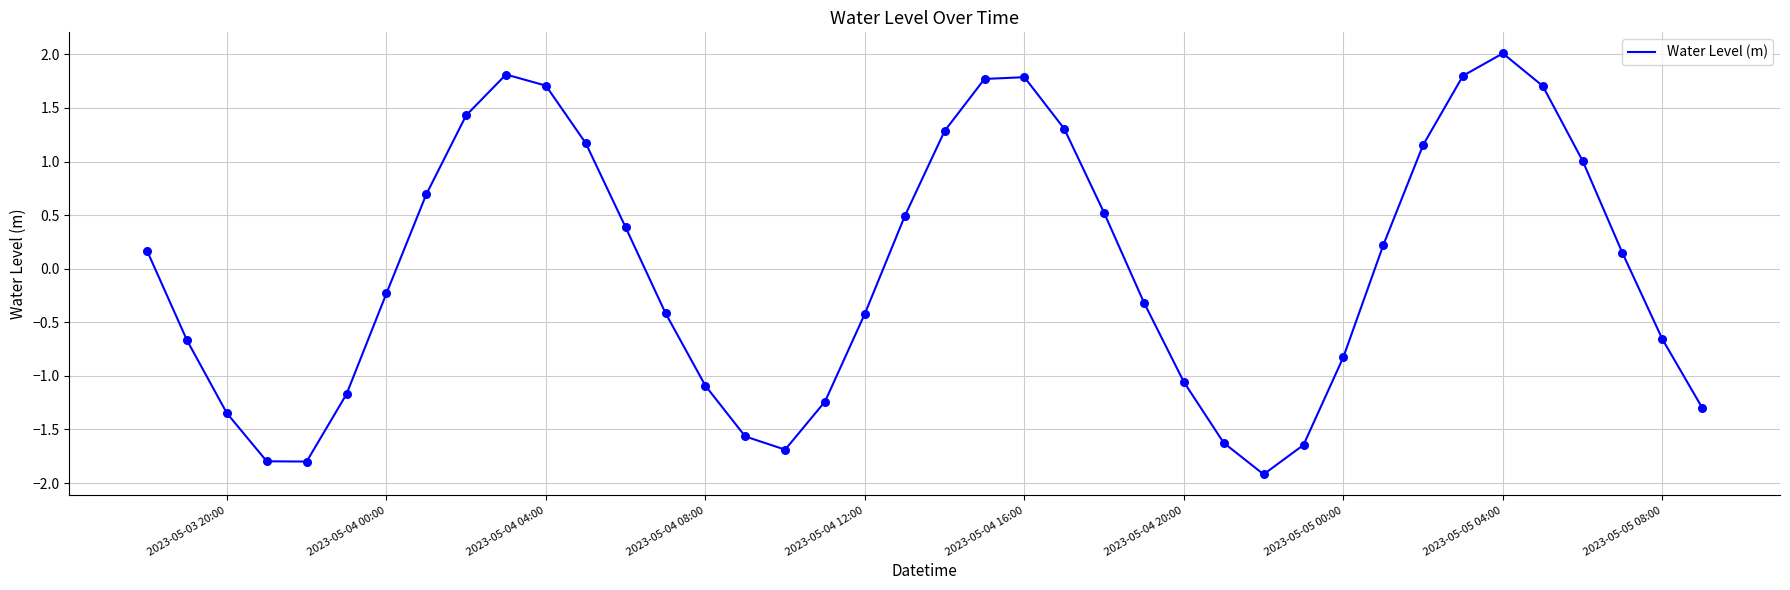

What is the difference between the maximum and minimum values?

3.9